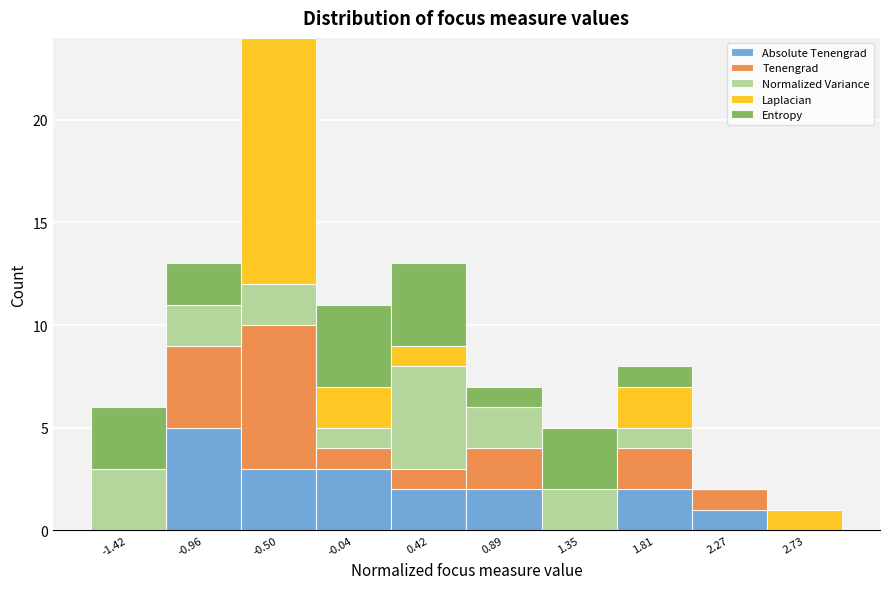

Reading left to right, transcribe this chart: for each stacked bar, give the range it covers on the x-axis and its total height. Neither the bar edges nor the heights are printed on the chart, so give them approximately, as read against the axes.

-1.65 to -1.20: 6
-1.20 to -0.75: 13
-0.75 to -0.25: 24
-0.25 to 0.20: 11
0.20 to 0.65: 13
0.65 to 1.10: 7
1.10 to 1.60: 5
1.60 to 2.05: 8
2.05 to 2.50: 2
2.50 to 2.95: 1